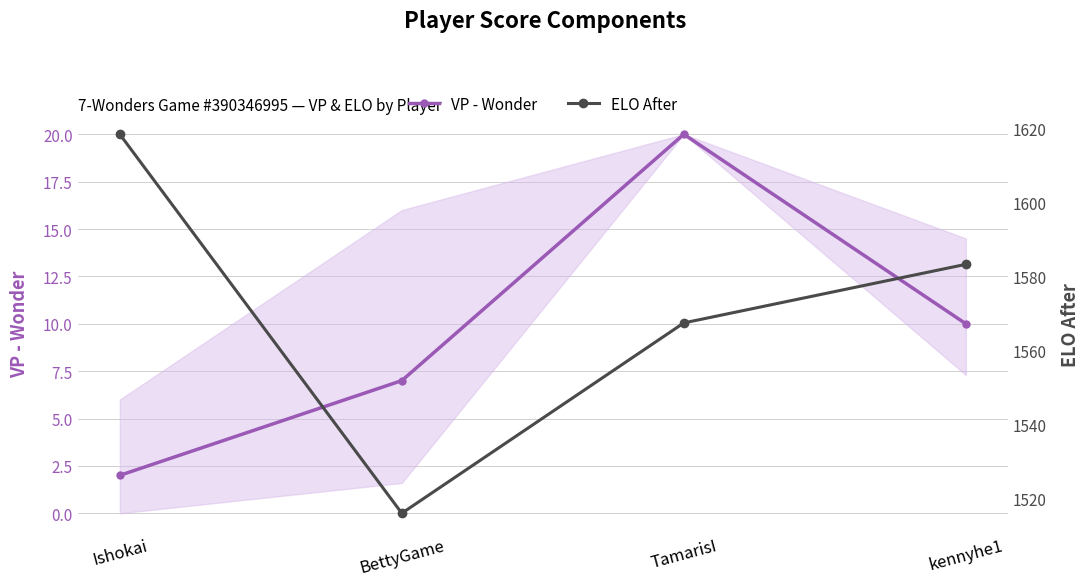

Reading right to left, transcribe all the data shown in this chart.

VP - Wonder: kennyhe1=10.0	TamarisI=20.0	BettyGame=7.0	Ishokai=2.0
ELO After: kennyhe1=1583.3	TamarisI=1567.4	BettyGame=1516.0	Ishokai=1618.4